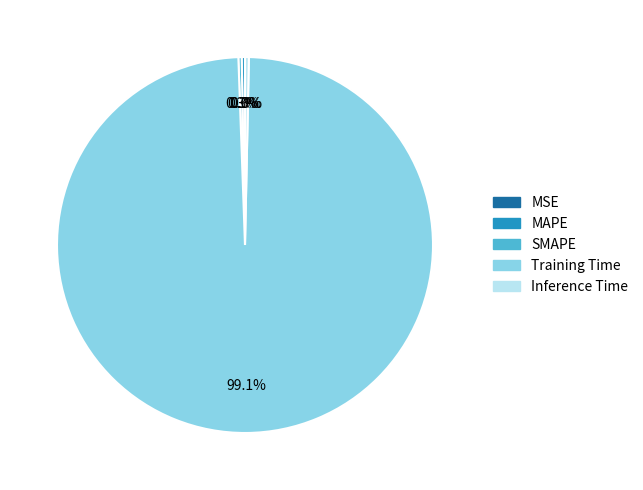

Which slice is the largest?

Training Time